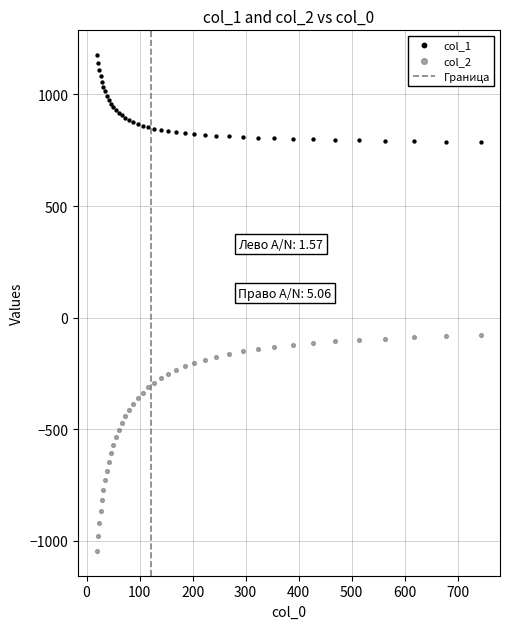

Which series reaches the maximum Y coordinate?

col_1